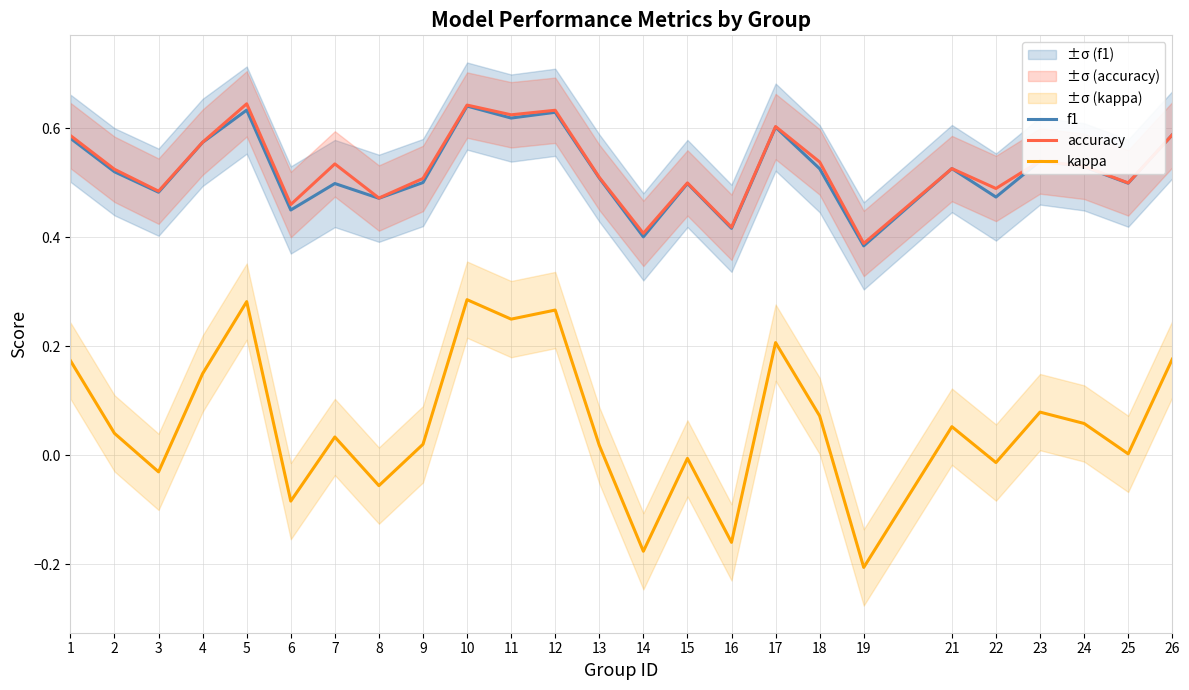

What is the lowest value of the f1 series?

0.4